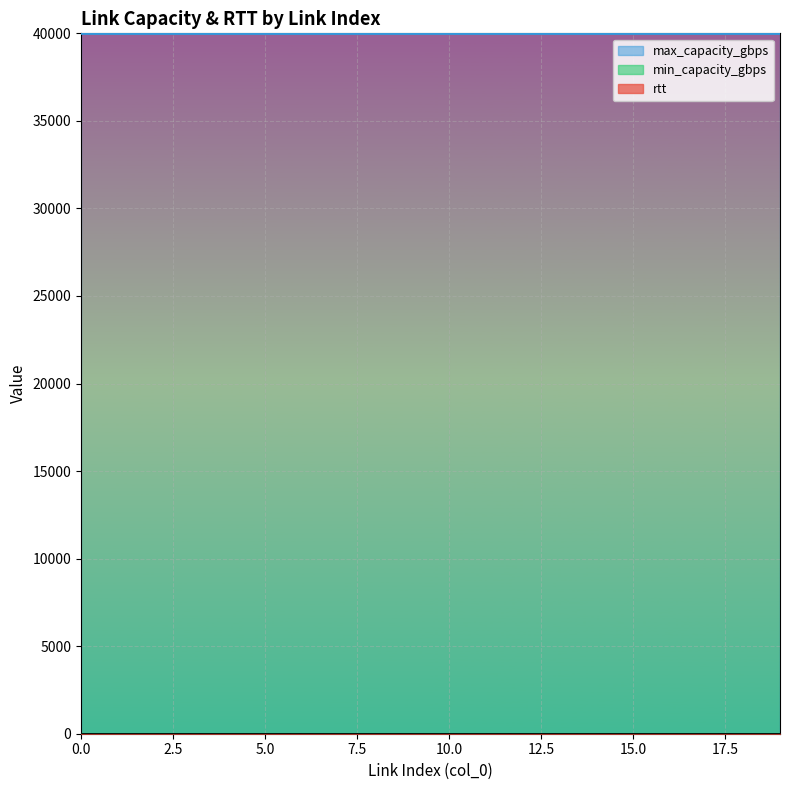

How many distinct data groups are displayed?

3